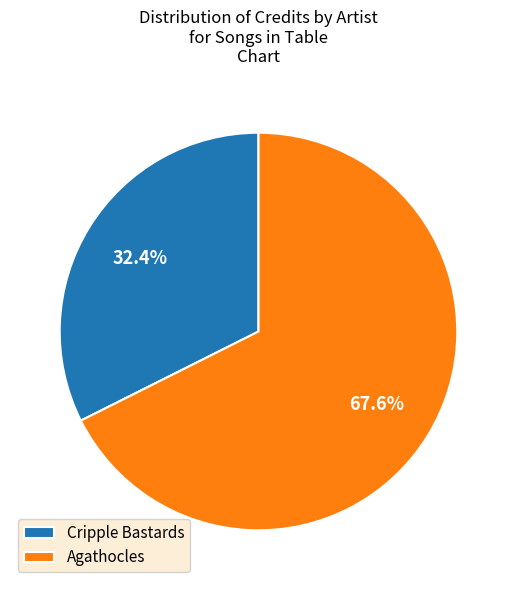

What is the largest slice in the pie chart?

Agathocles